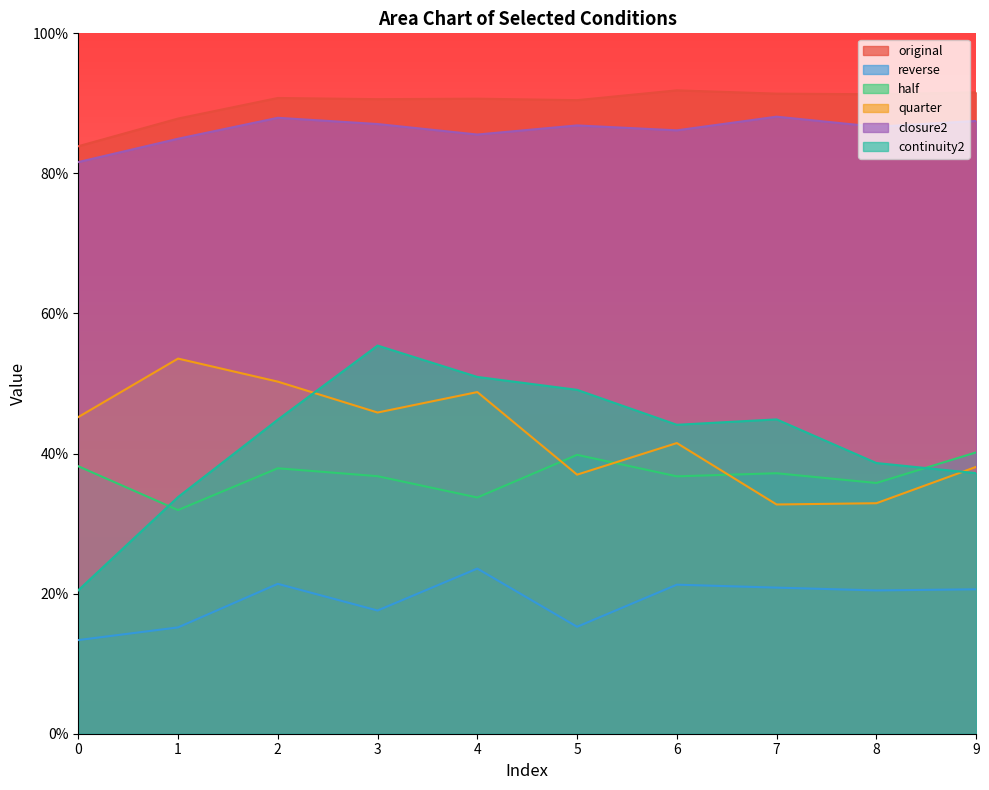

Where is the first local maximum for reverse?

2